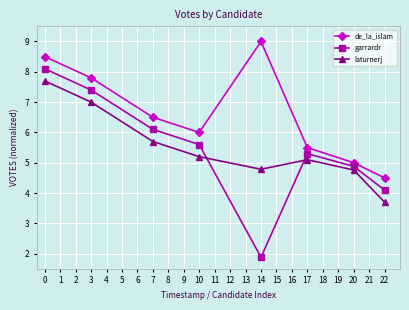

Rank the series by their maximum value, from highest to lowest.

de_la_islam, garrardr, laturnerj